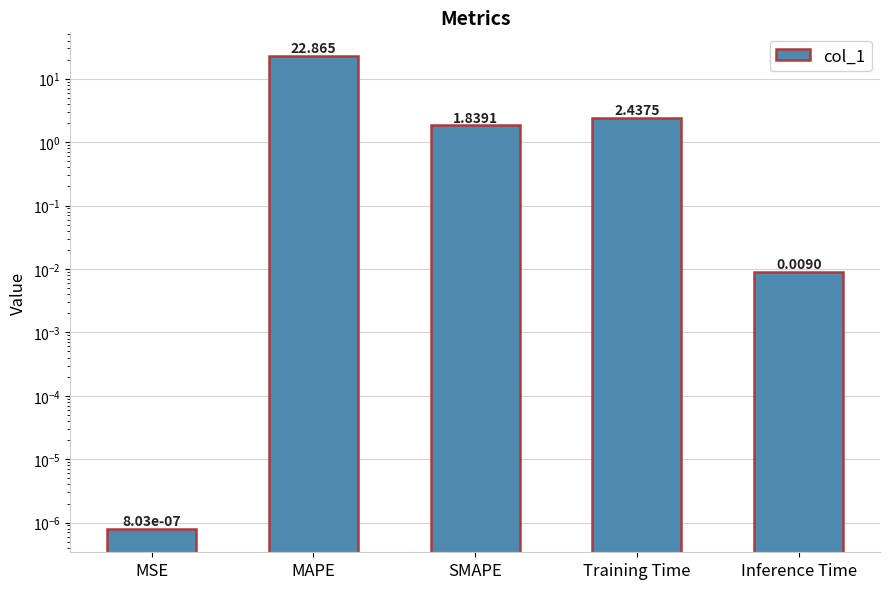

Which has a higher value, MSE or MAPE?

MAPE